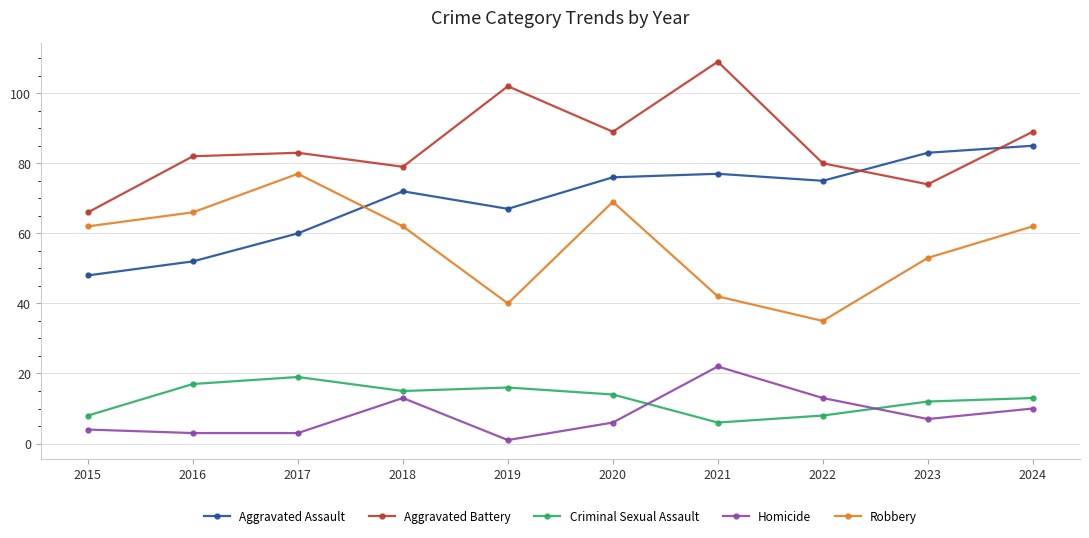

What is the greatest value displayed?

109